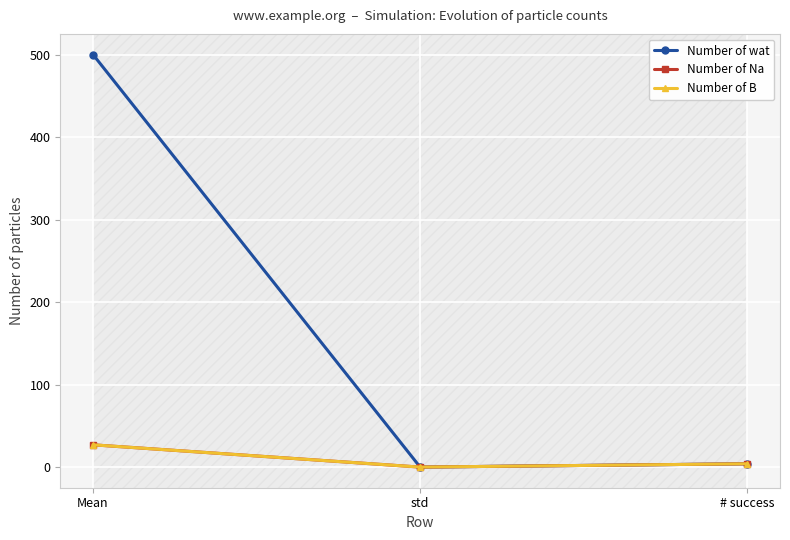

Count the number of categories in the chart.

3